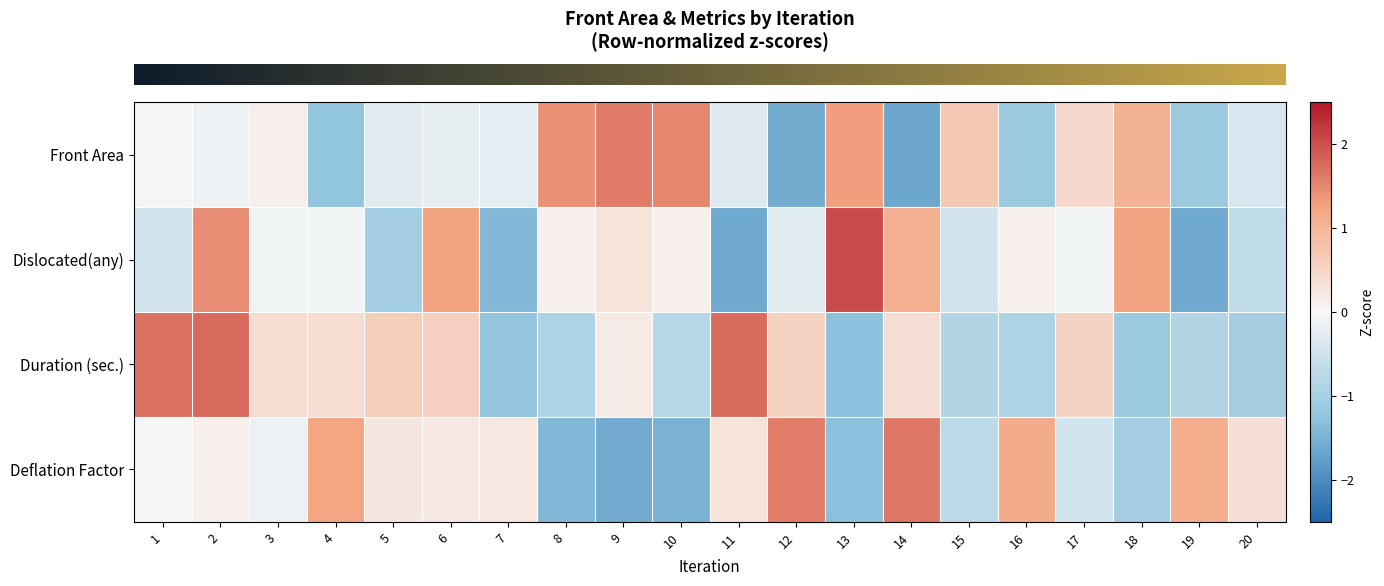

At which category does the chart reach its minimum across all series?

14